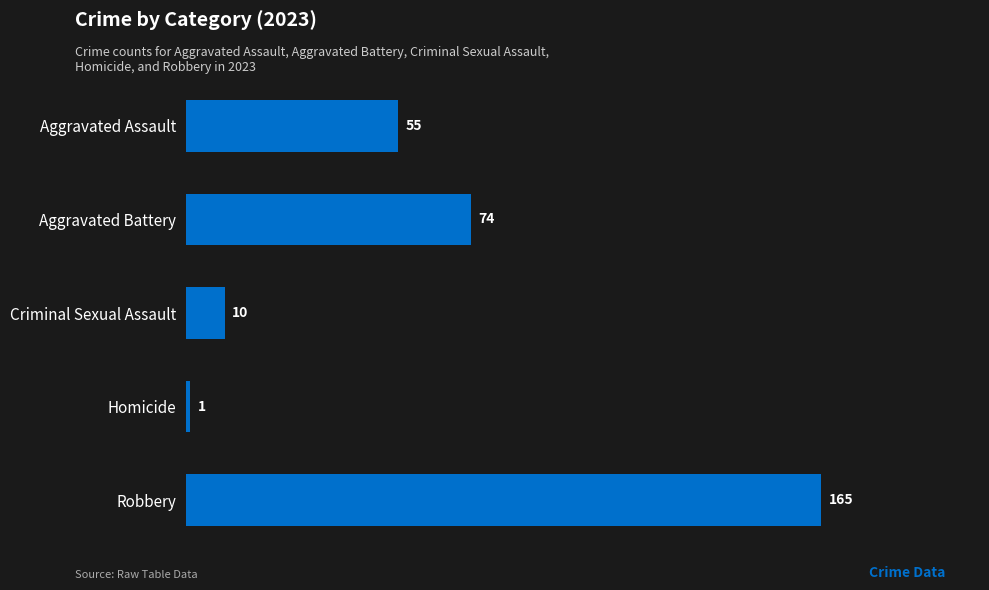

What position from the bottom is Aggravated Assault?

5